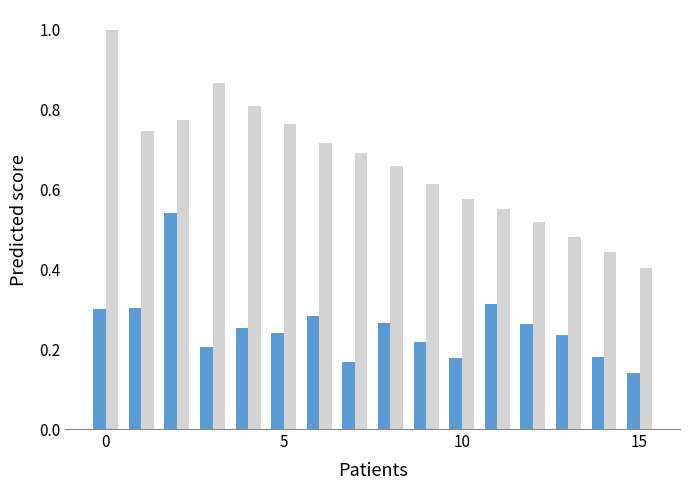

What is the greatest value displayed?

1.0